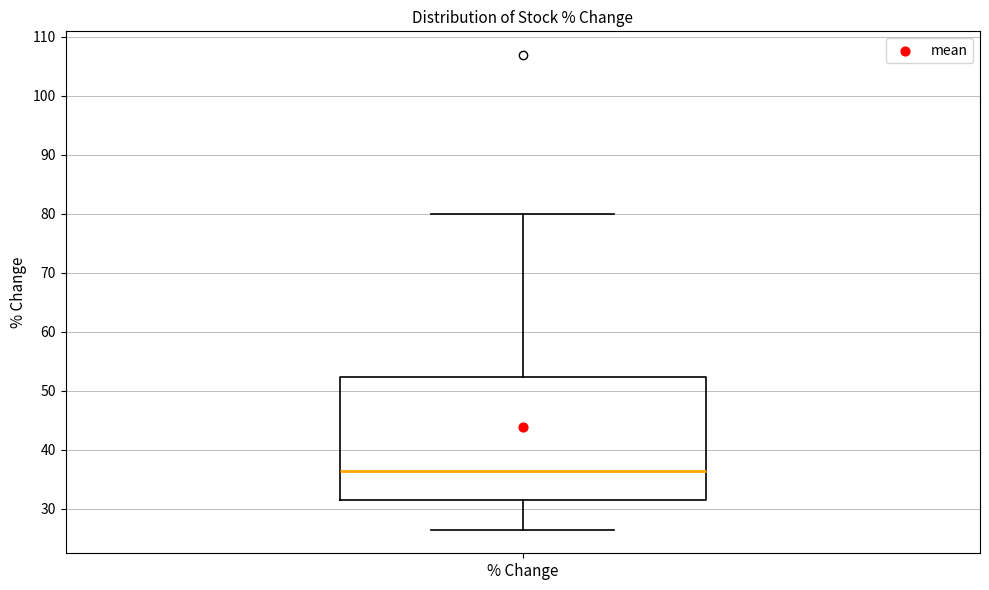

Where is the lower edge of the box for % Change on the y-axis? The values are not printed on the chart, so give them approximately, as read against the axis.

31